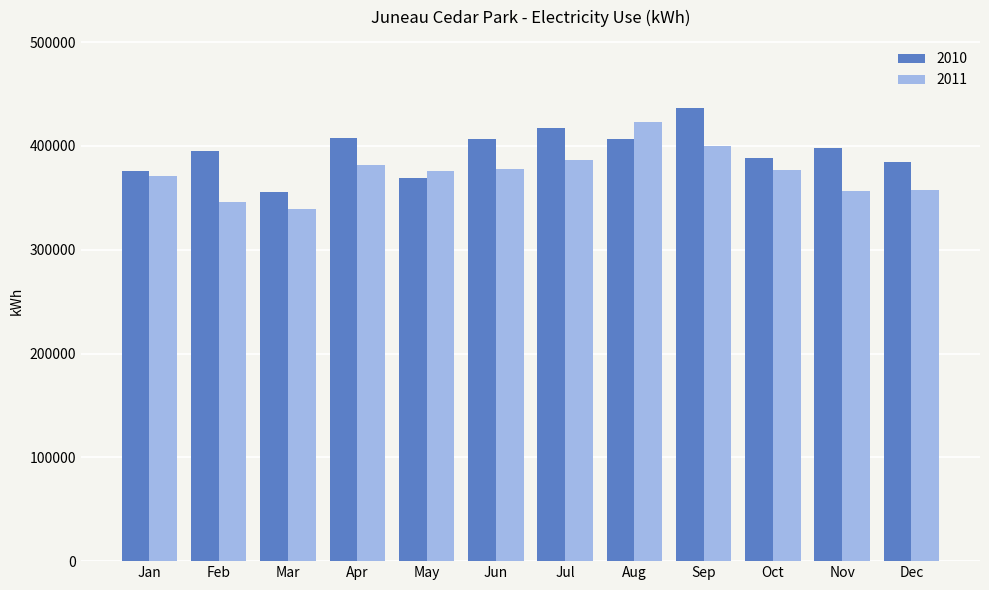

Rank the series by their average value, from highest to lowest.

2010, 2011